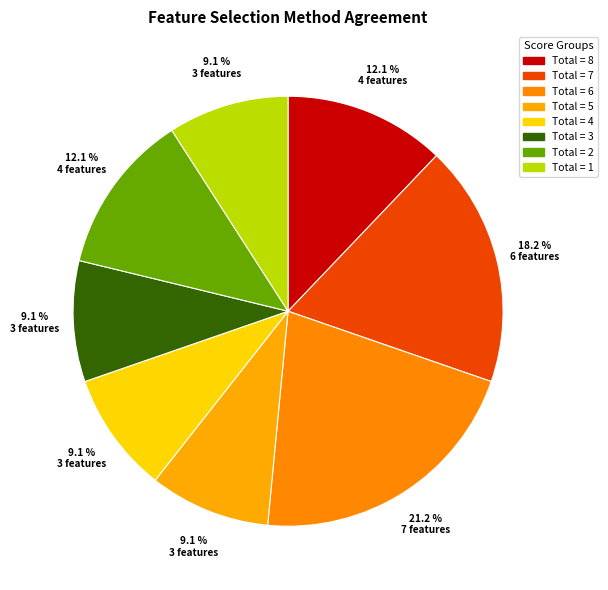

Does any single category account for the majority?

No